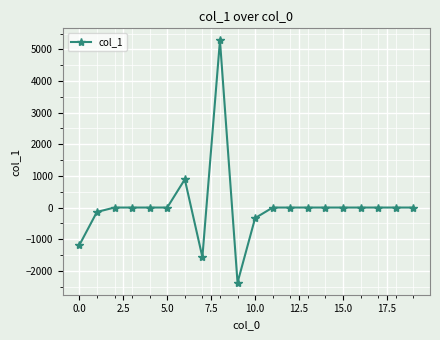

What is the maximum value shown in the chart?

5282.0